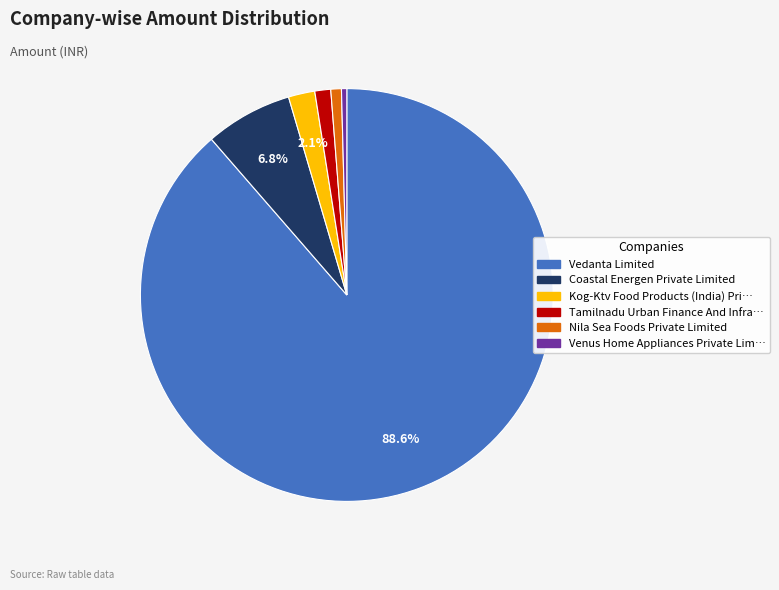

Is there a majority slice in this chart?

Yes